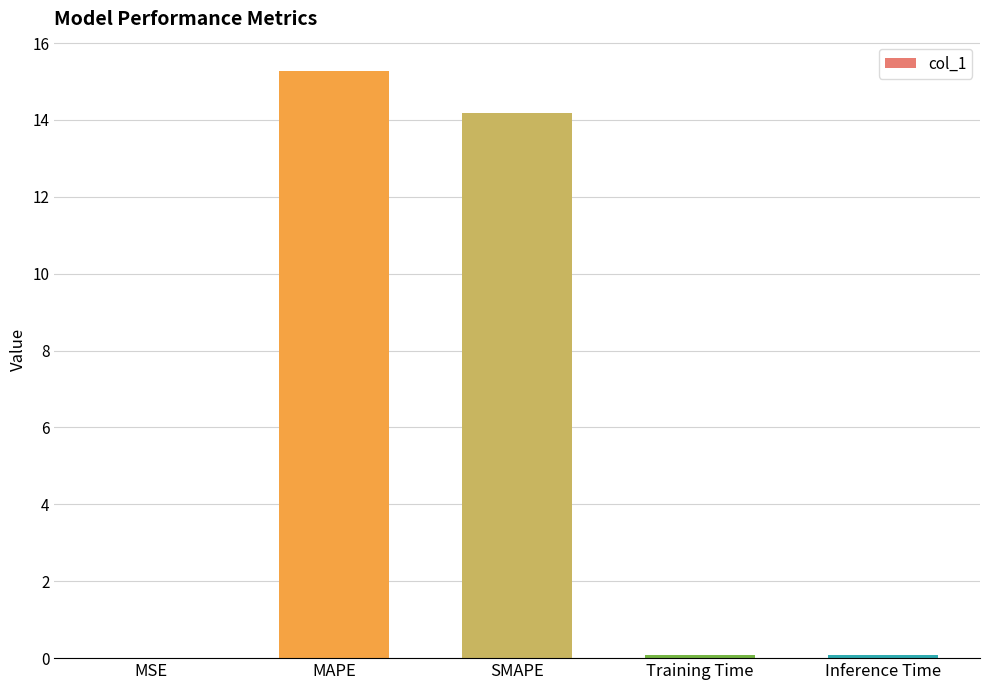

True or false: the data shows 0.0 at MSE.

True